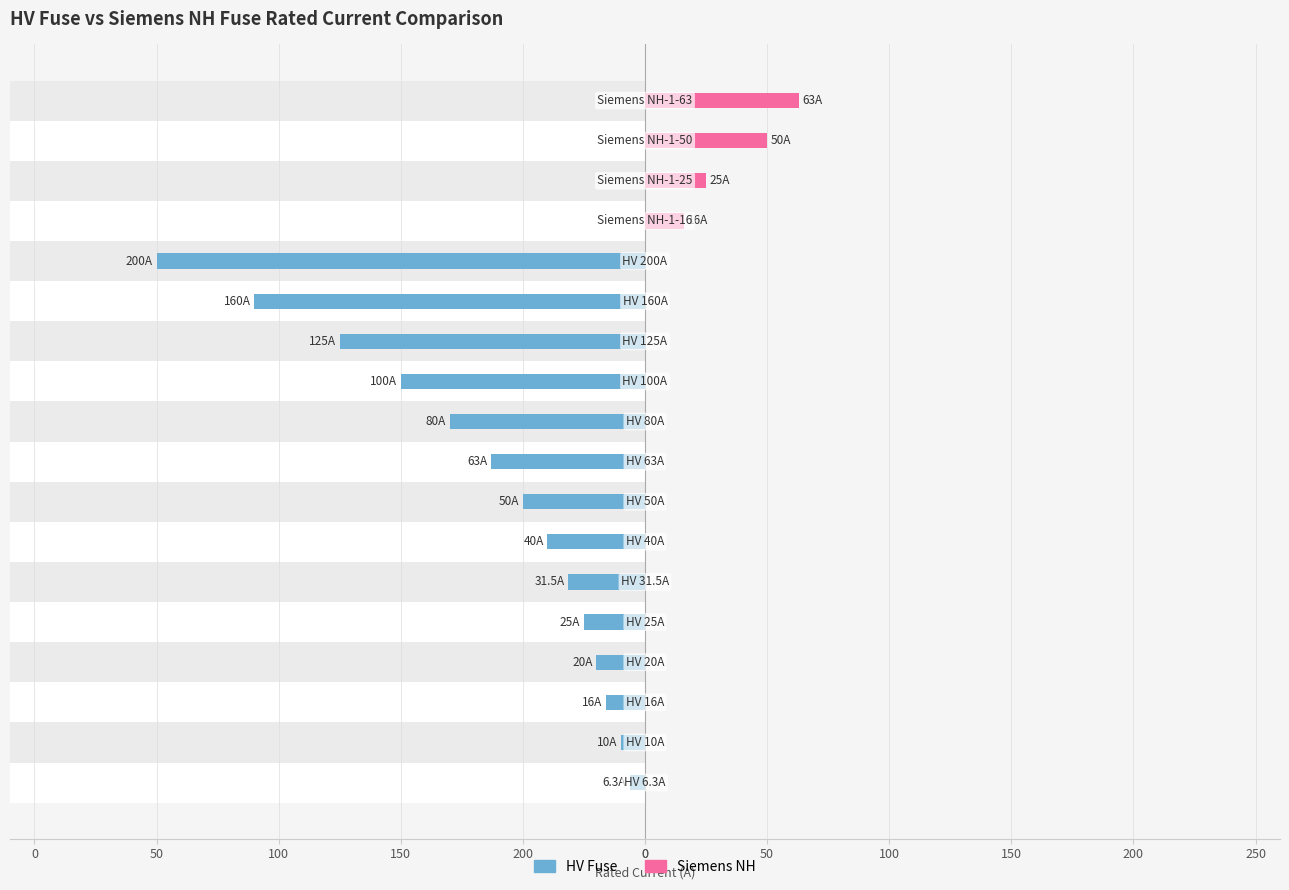

Reading right to left, what are all the values shown in this chart?

HV Fuse: 0.0	0.0	0.0	0.0	-200.0	-160.0	-125.0	-100.0	-80.0	-63.0	-50.0	-40.0	-31.5	-25.0	-20.0	-16.0	-10.0	-6.3
Siemens NH: 63.0	50.0	25.0	16.0	0.0	0.0	0.0	0.0	0.0	0.0	0.0	0.0	0.0	0.0	0.0	0.0	0.0	0.0